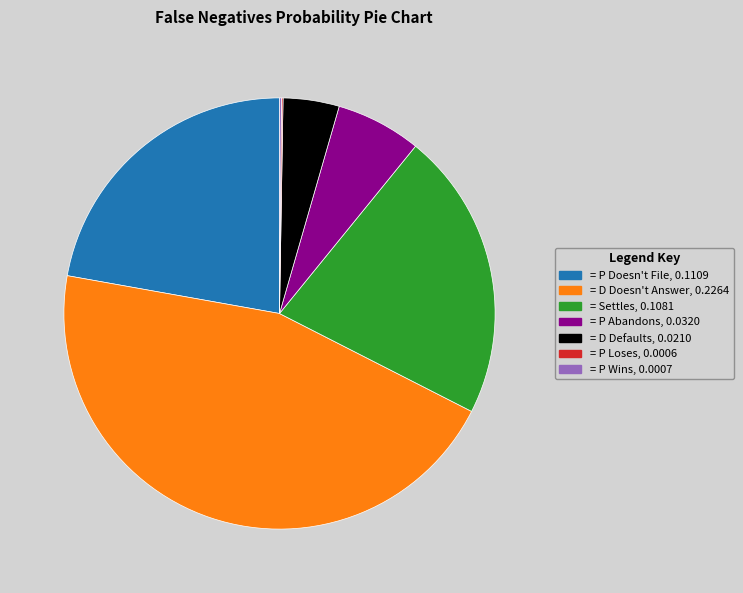

Is there any slice that represents more than half of the pie?

No